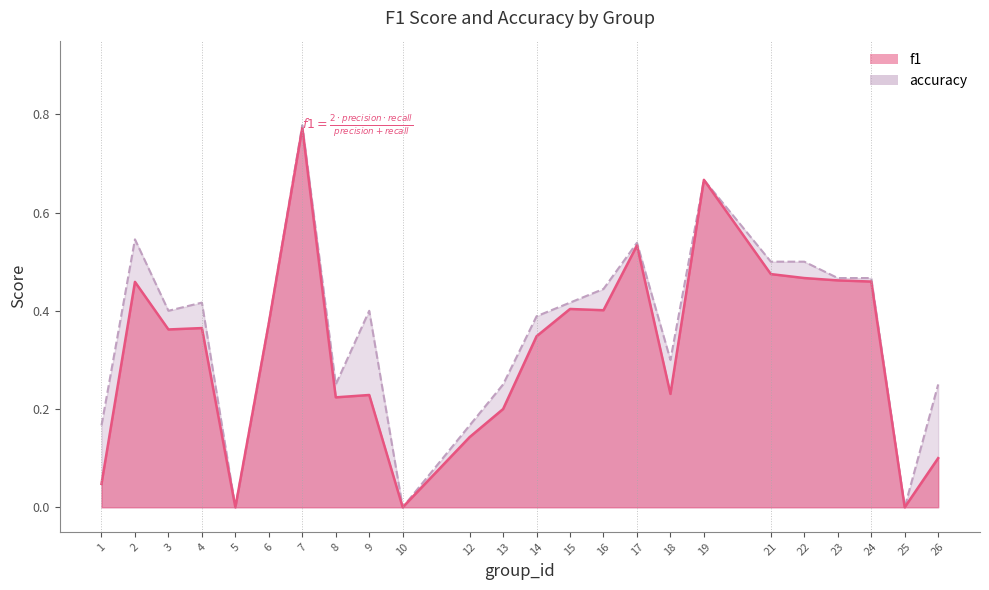

True or false: f1 has a value of 0.4 at 16.

True